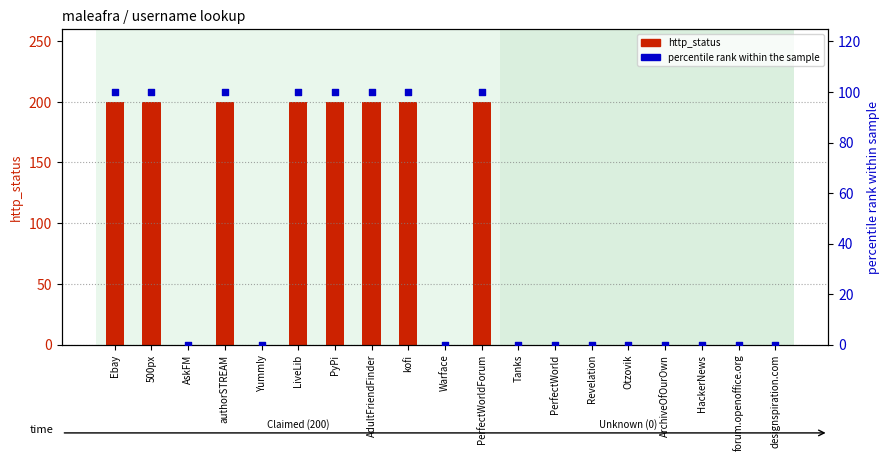

Which series has the widest spread of Y values?

http_status